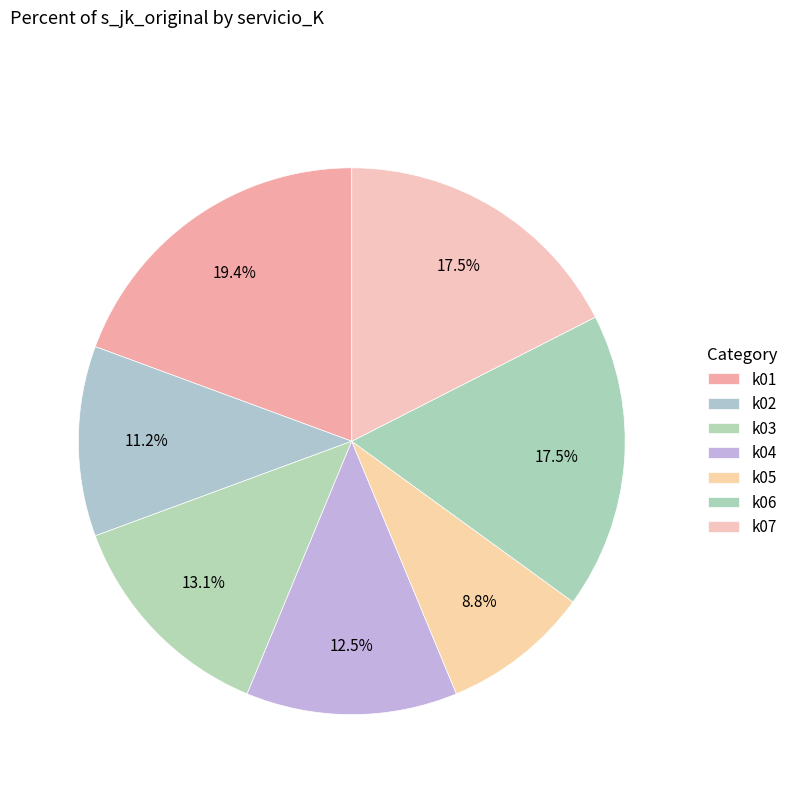

Count the number of slices in the pie.

7